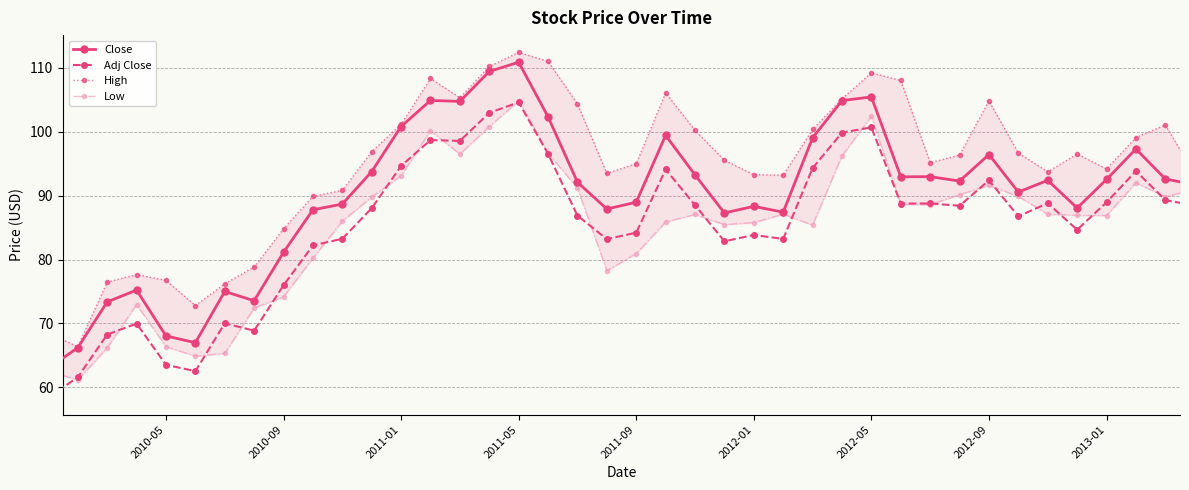

How many categories are shown in the chart?

40